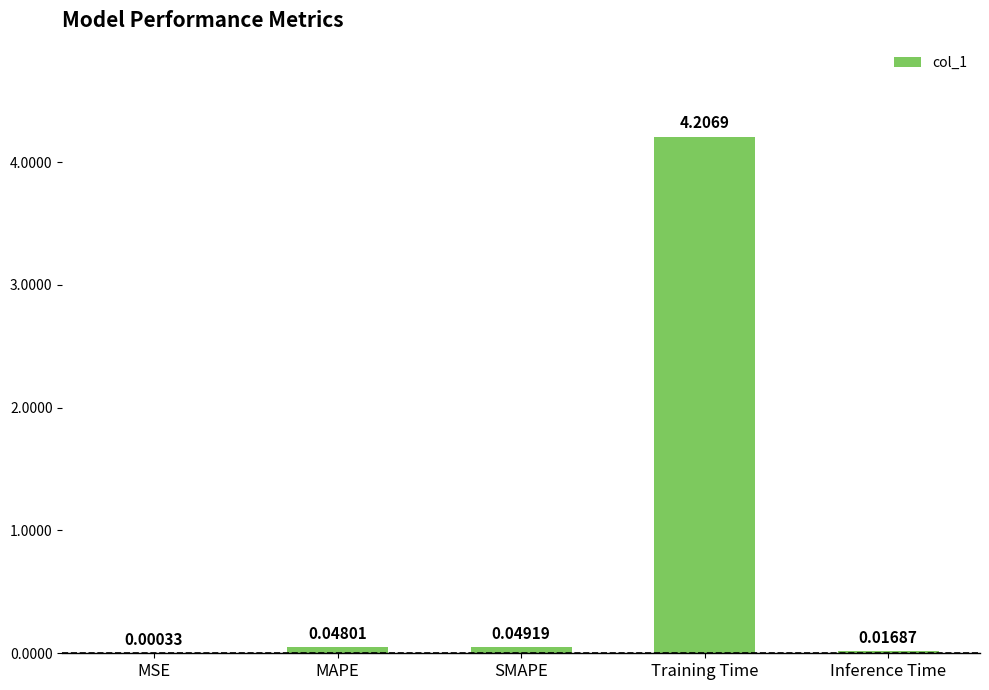

At which label is the value closest to 2?

SMAPE